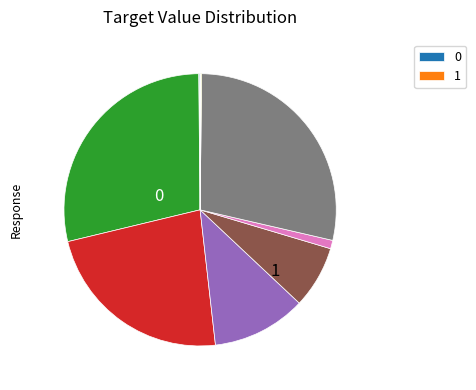

Does any single category account for the majority?

No